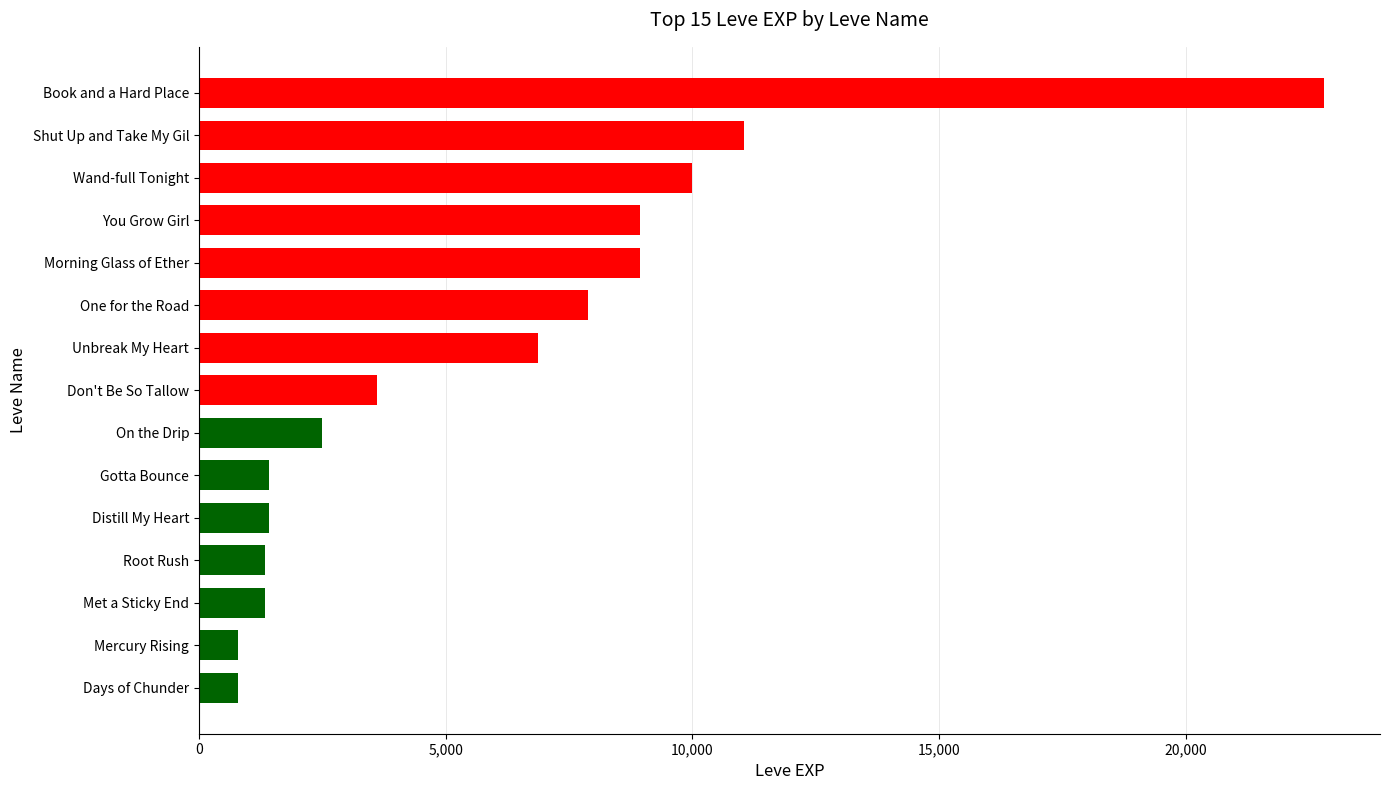

True or false: the data shows 5104 at Don't Be So Tallow.

False